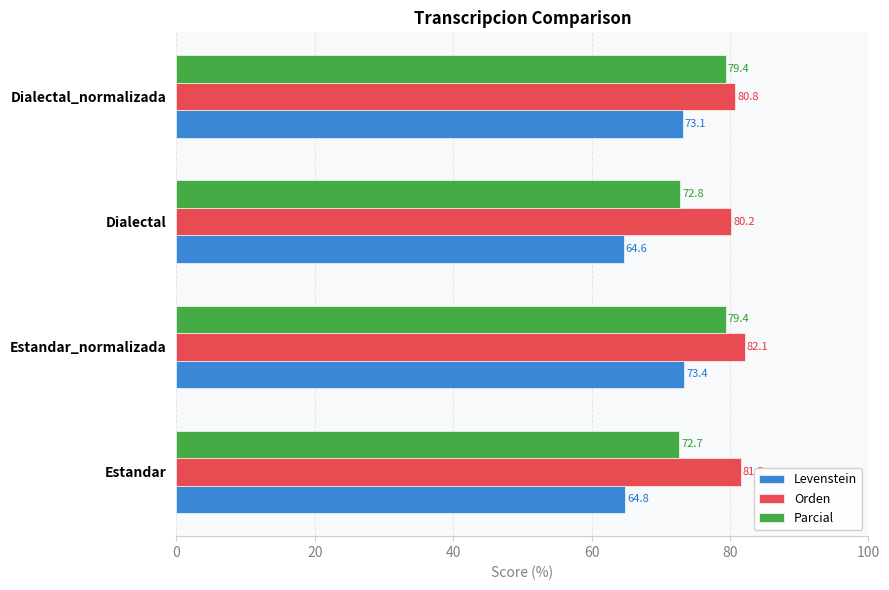

The Parcial series shows 35.5 at Dialectal_normalizada. True or false?

False